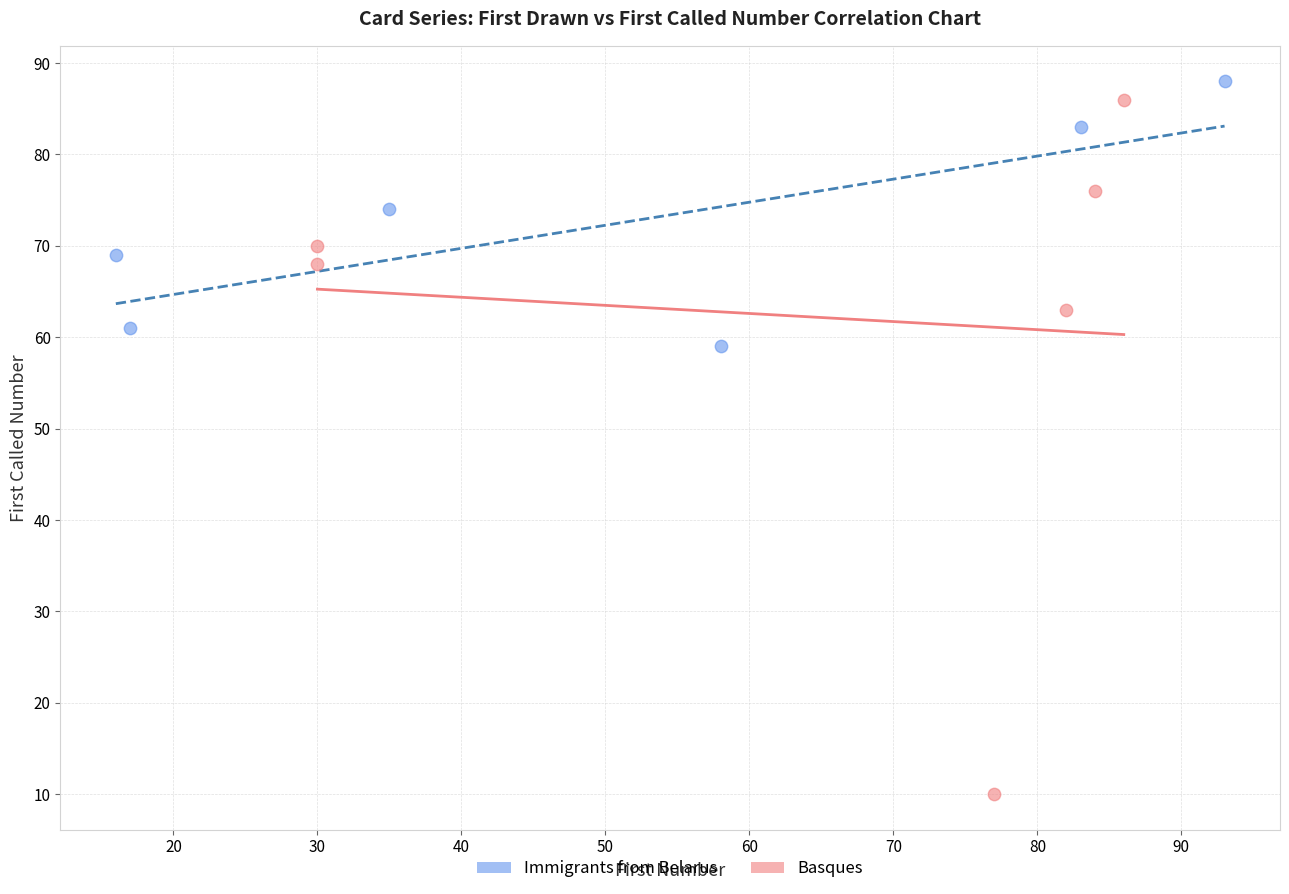

Which series has the largest Y range (max minus min)?

Basques